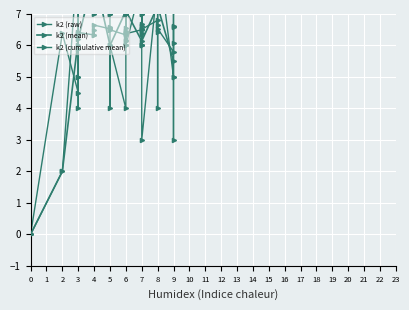

Is it true that k2 equals 0 at i0?

True